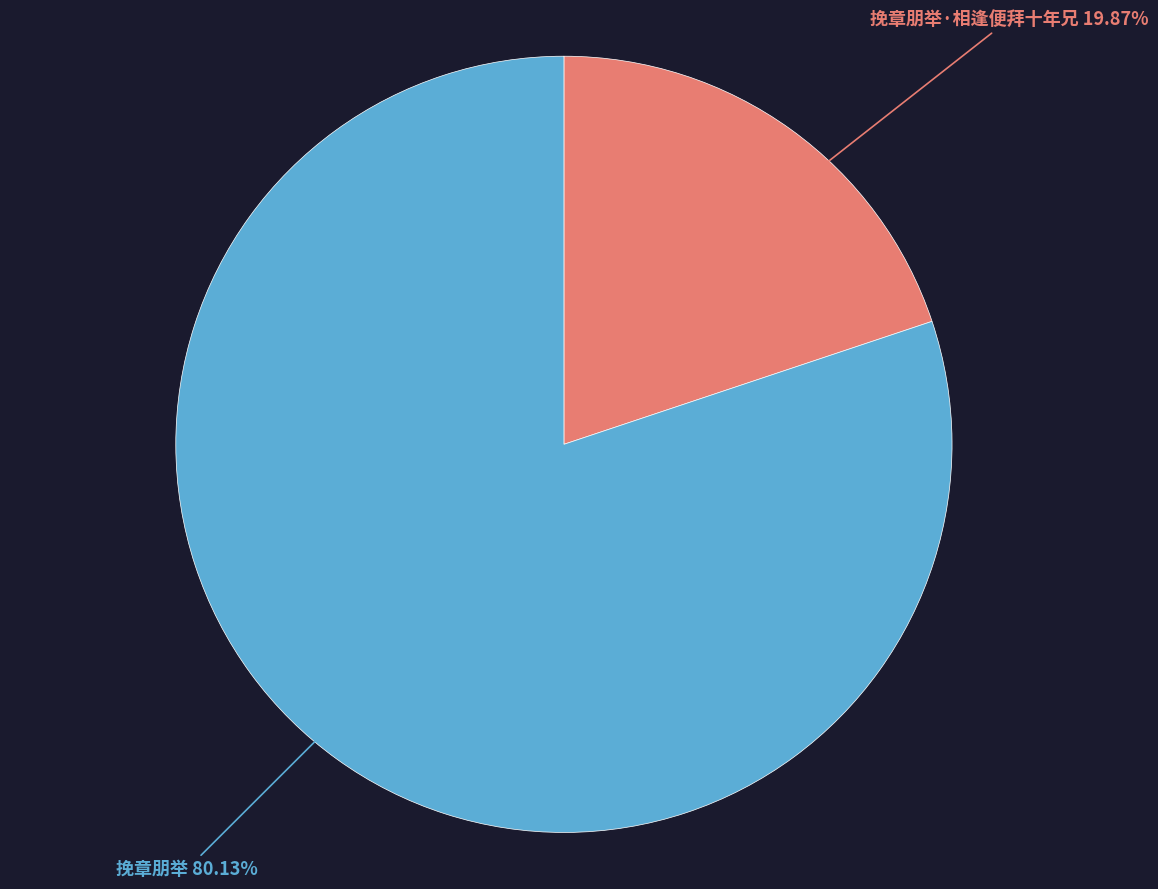

To the nearest percent, what is the combined percentage of 挽章朋举·相逢便拜十年兄 and 挽章朋举?

100%